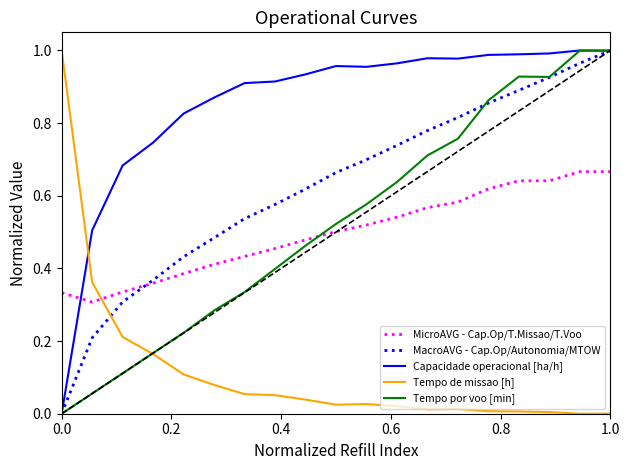

How many intersections are there between Tempo de missao [h] and MacroAVG - Cap.Op/Autonomia/MTOW?

1